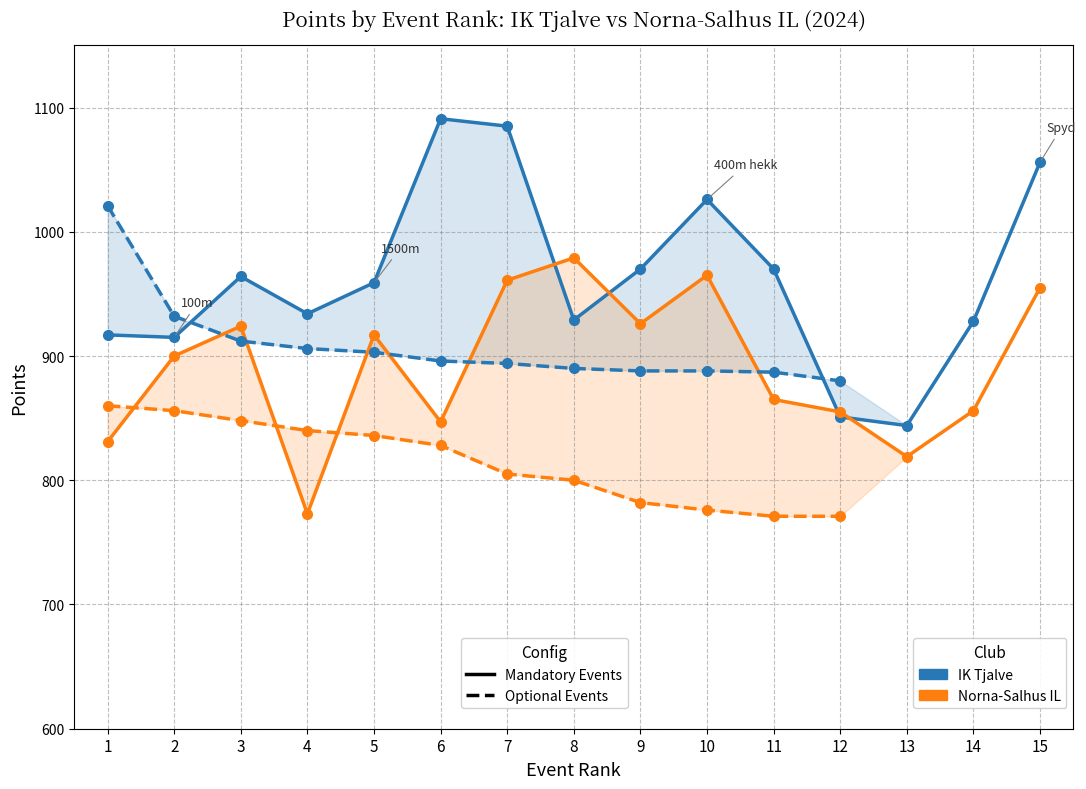

How many interior local peaks does the Norna-Salhus (Mandatory) series have?

4